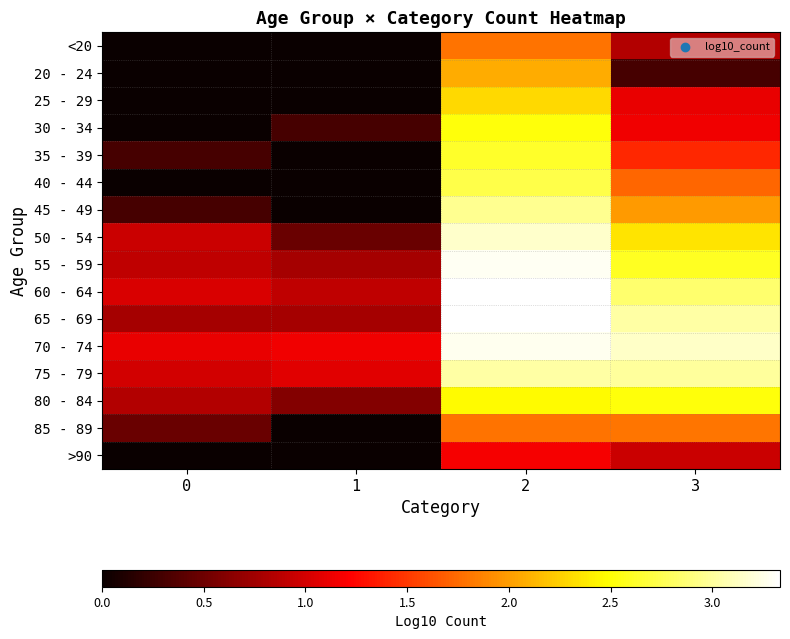

Which series has the largest total across all categories?

70 - 74